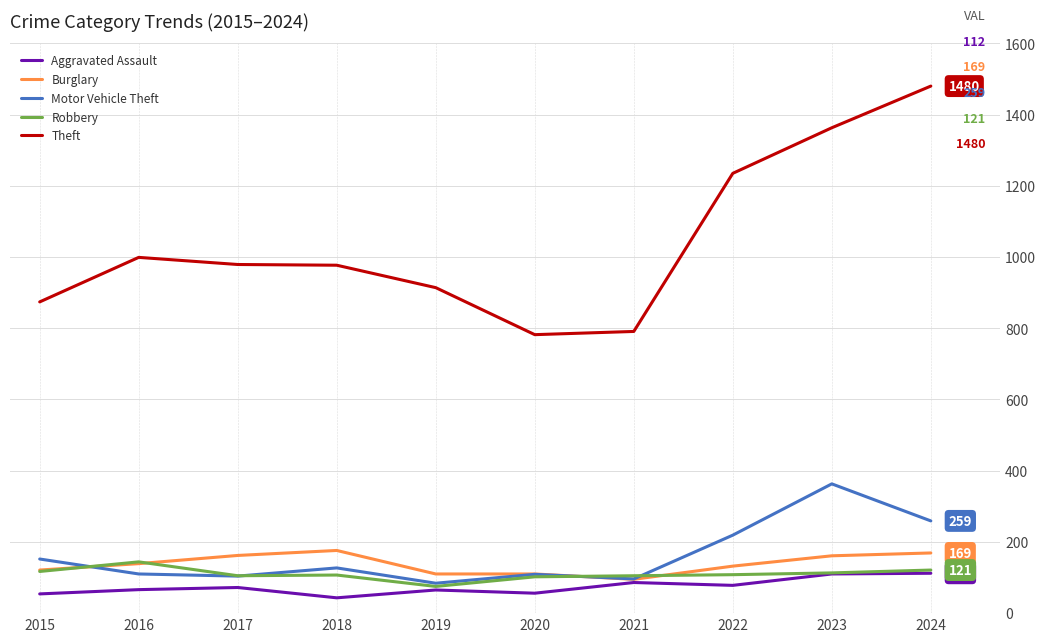

True or false: Robbery and Theft cross at least once.

False